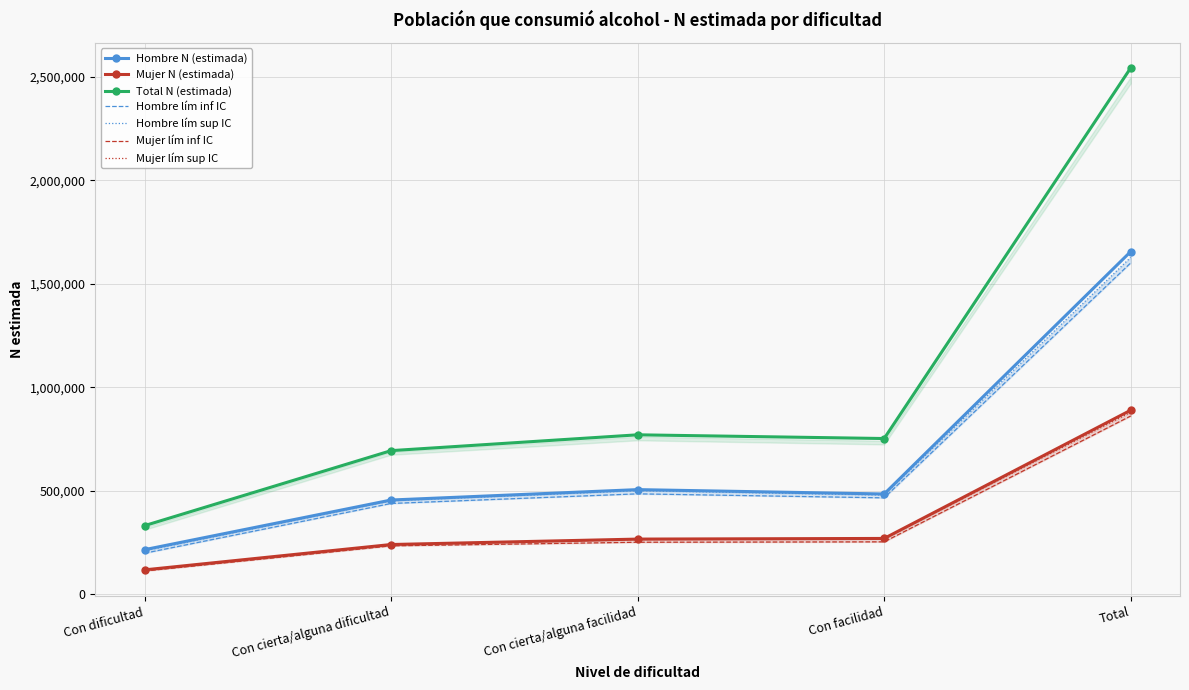

What is the average value of the Hombre N (estimada) series?

662338